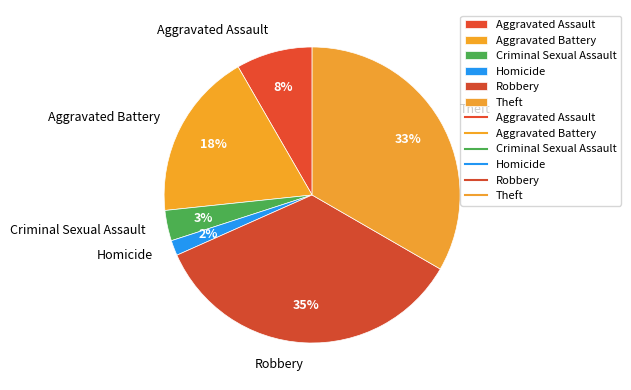

To the nearest percent, what percentage of the pie is Aggravated Battery?

18%